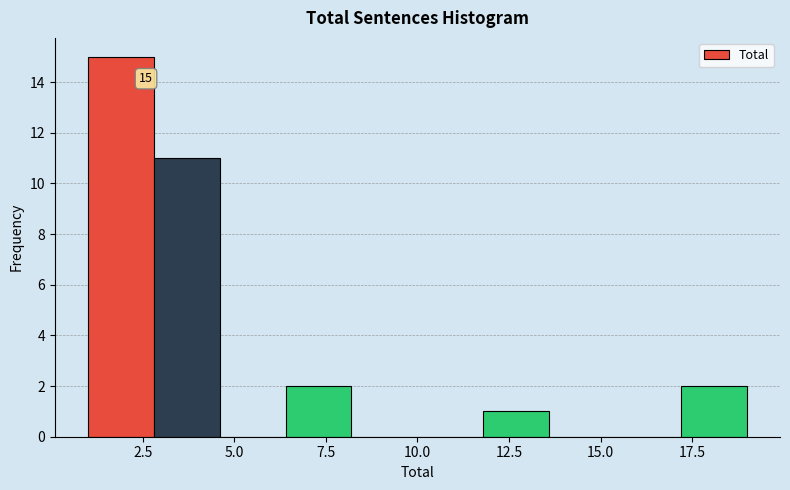

Around what value on the x-axis is the tallest bar? Give the approximate position of its centre, as read against the axis.

2.0